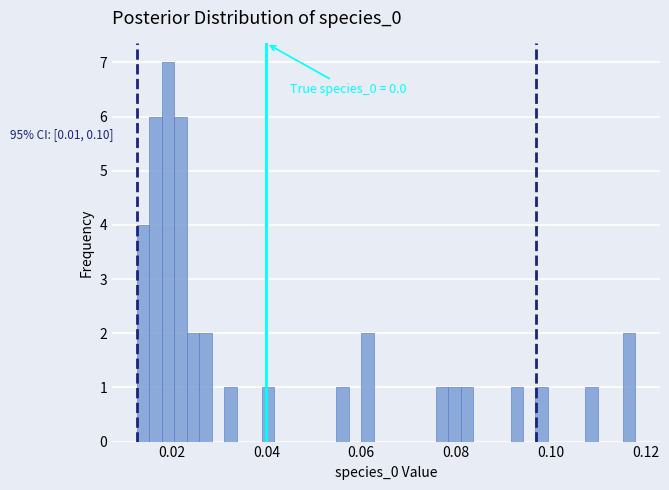

Read against the x-axis, roughly where is the centre of the tallest bar?

0.020